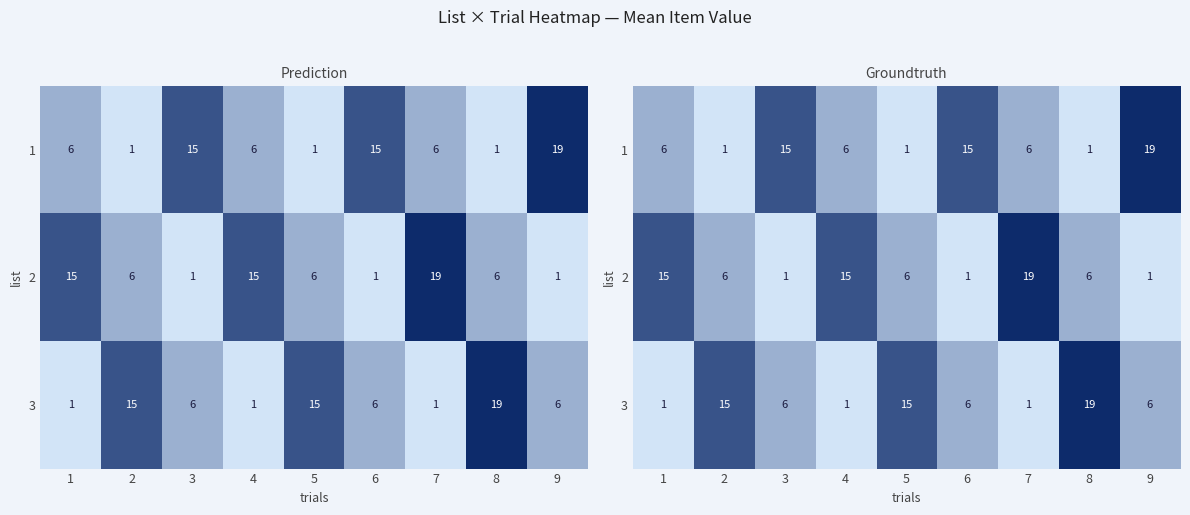

What is the difference between the maximum and minimum values in the 1 series?

18